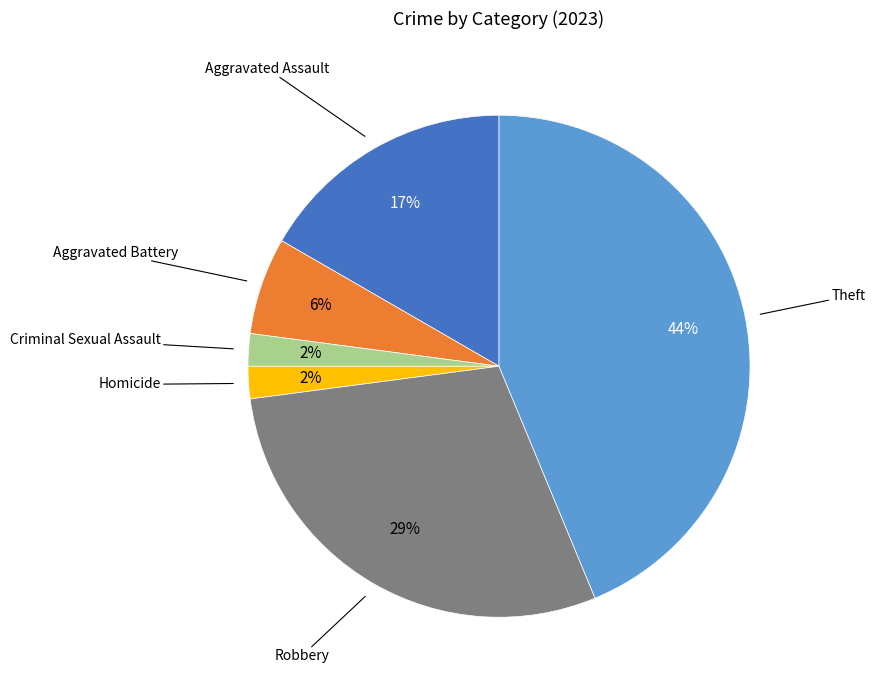

To the nearest percent, what is the difference between the largest and smallest slice percentages?

42%